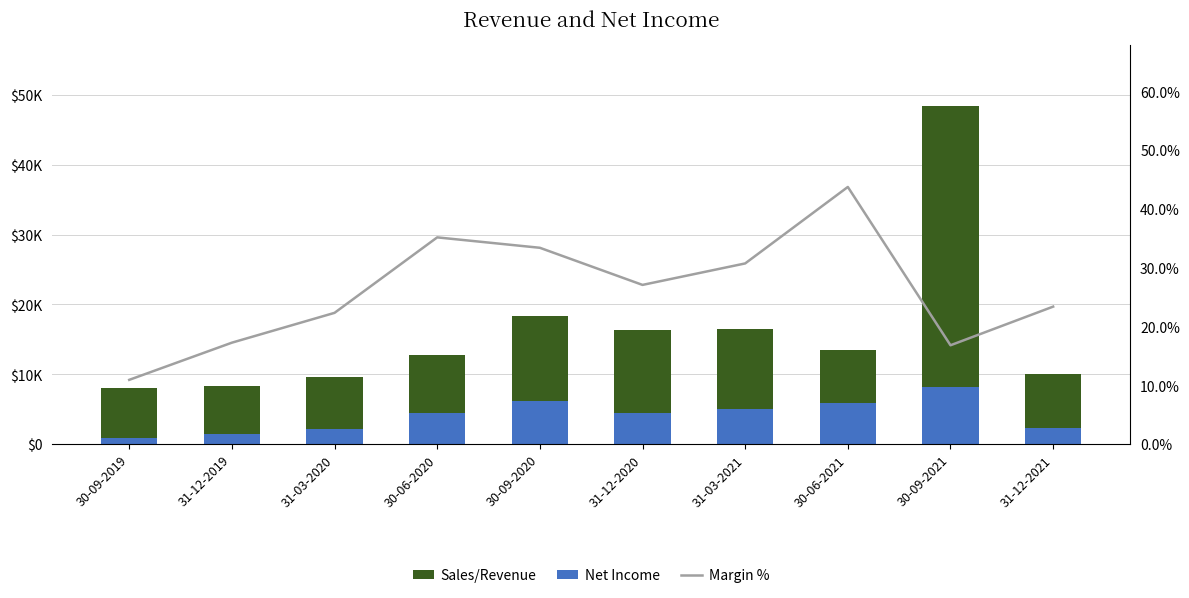

How many groups of bars are there?

10